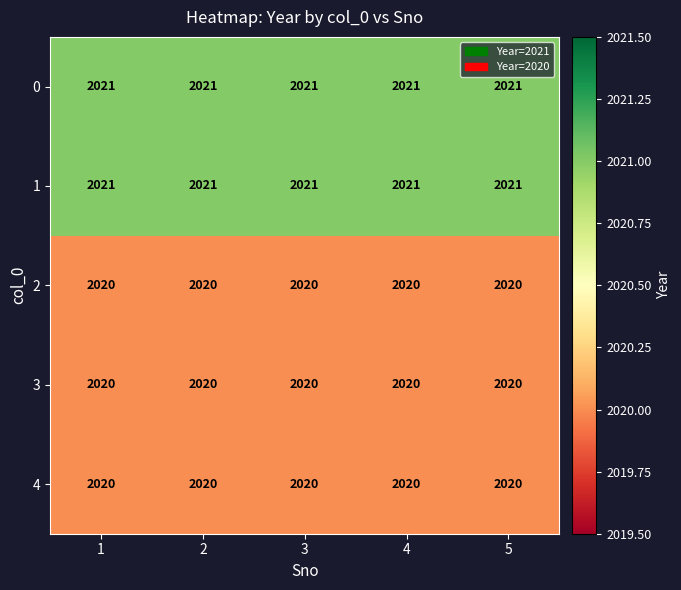

The 0 series shows 2021 at 4. True or false?

True